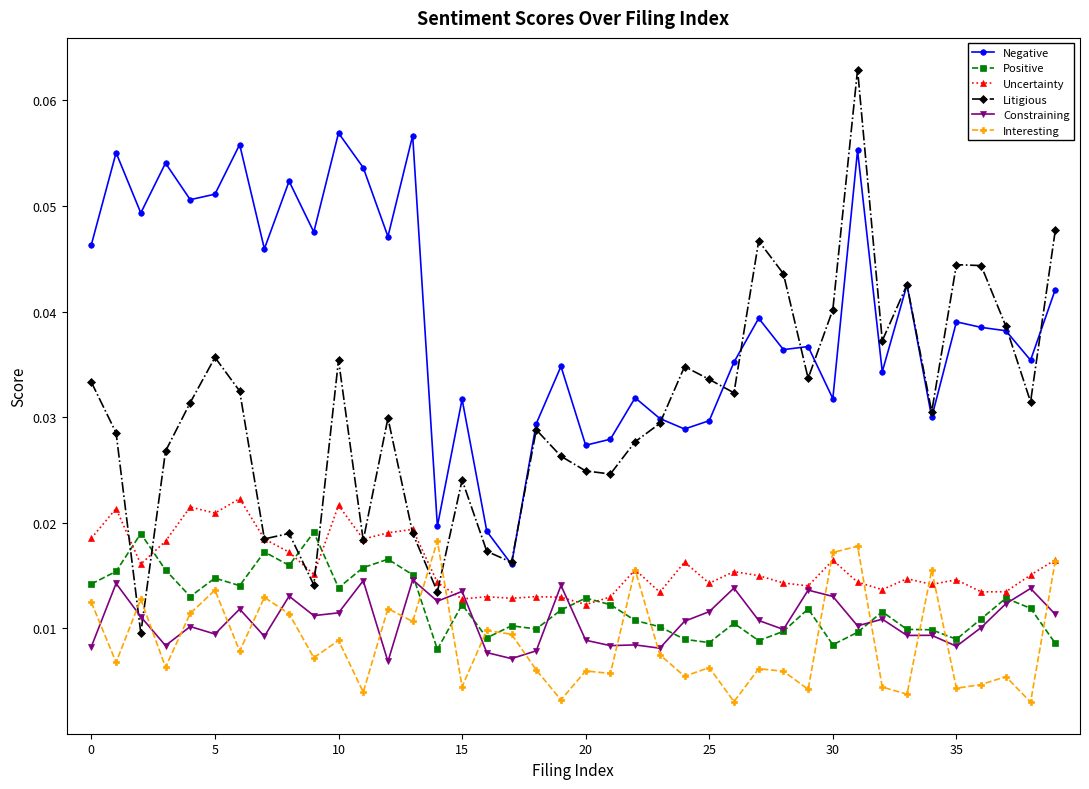

What are all the series names shown in the legend?

Negative, Positive, Uncertainty, Litigious, Constraining, Interesting